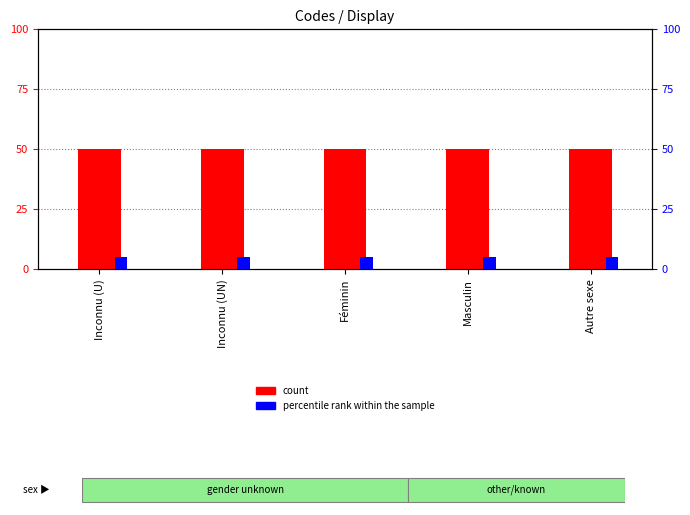

Are the bars grouped side by side (vs. stacked)?

Yes